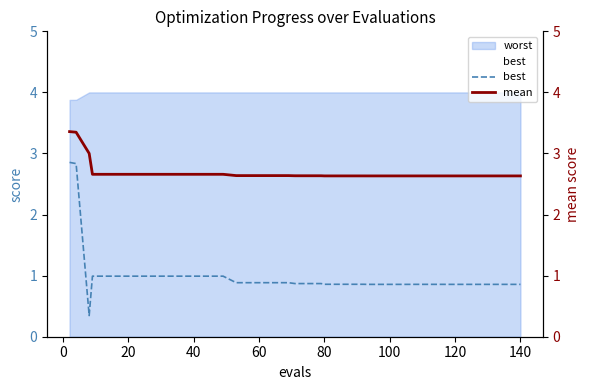

True or false: worst and best cross at least once.

False